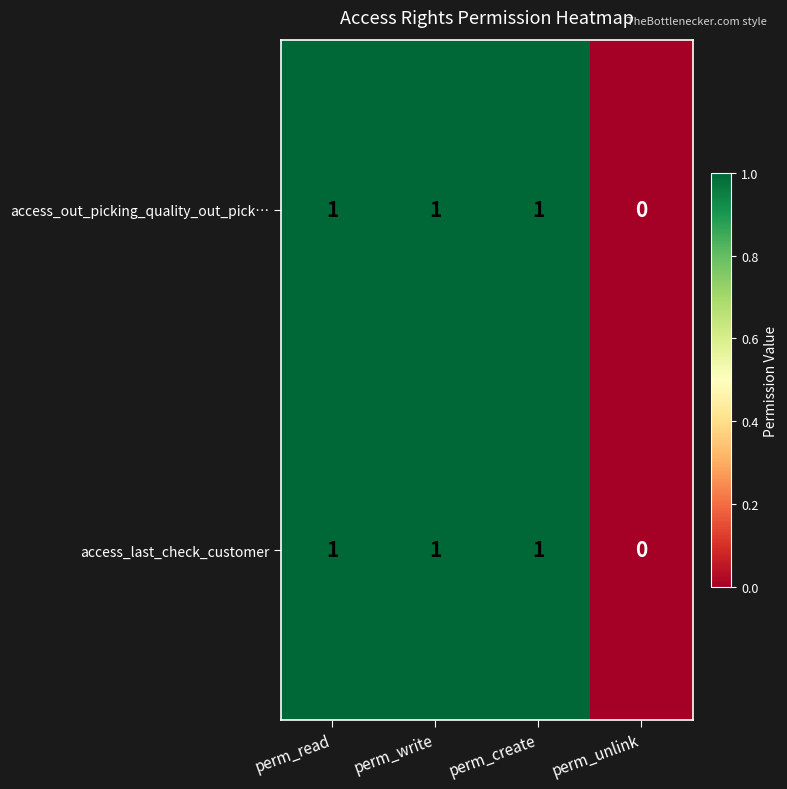

Which label corresponds to the smallest value in the chart?

perm_unlink